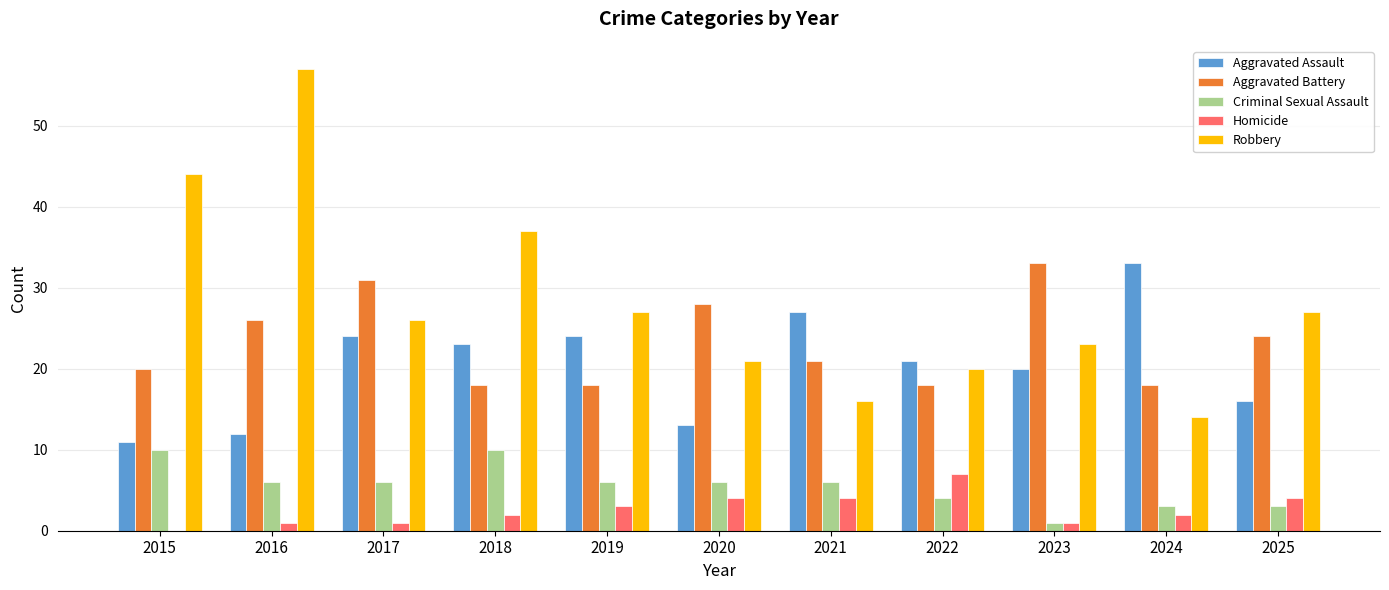

What is the sum of the Aggravated Battery values at 2019 and 2022?

36